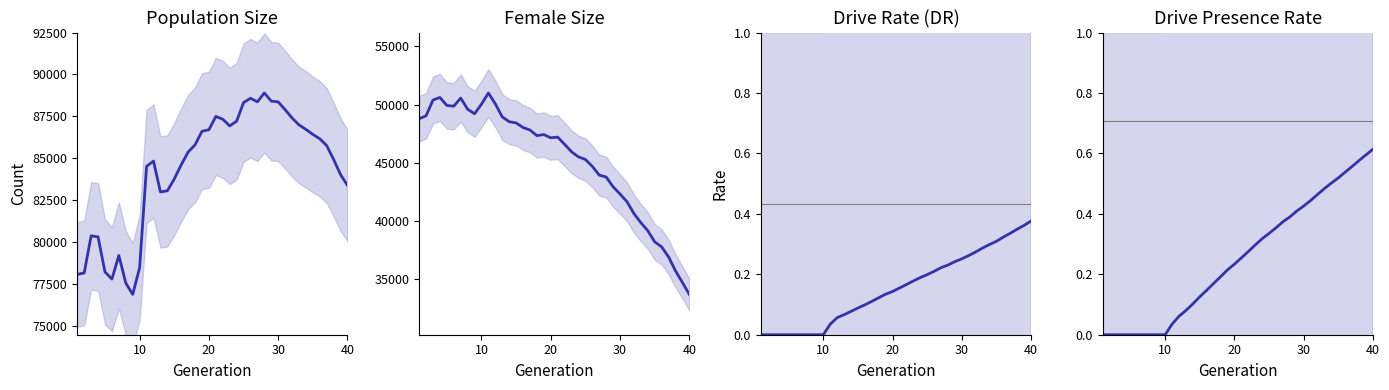

The value of Drive Rate (DR) at 32 is 0.5. True or false?

False